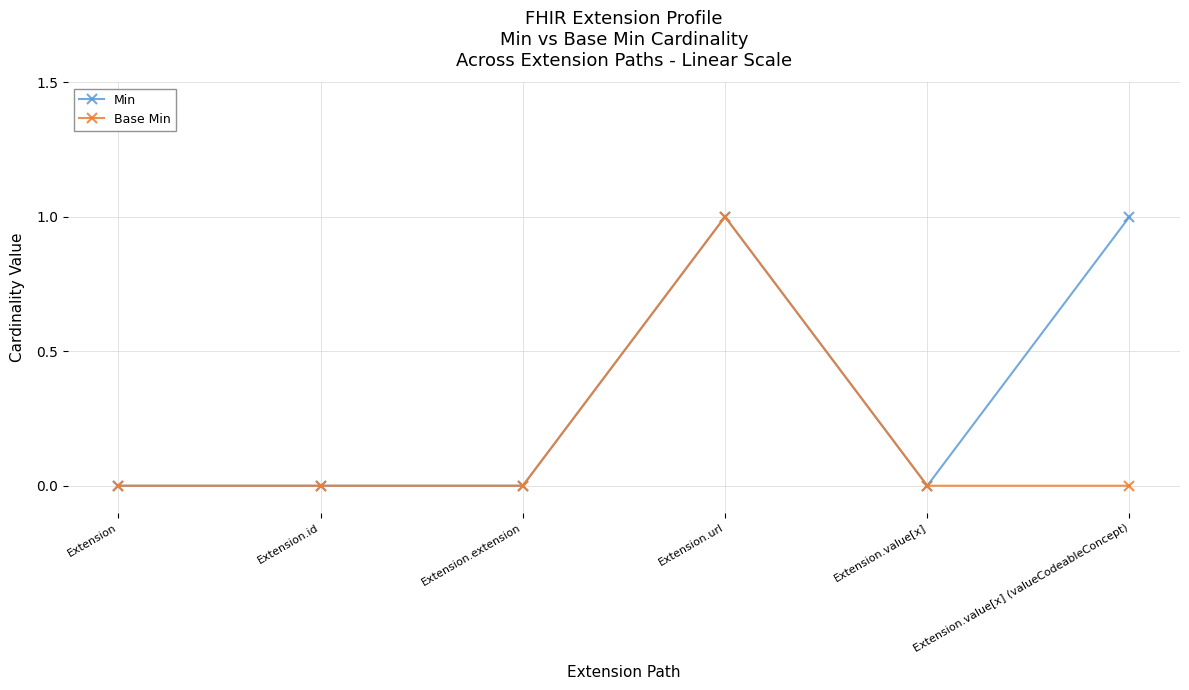

Rank the series by their average value, from highest to lowest.

Min, Base Min